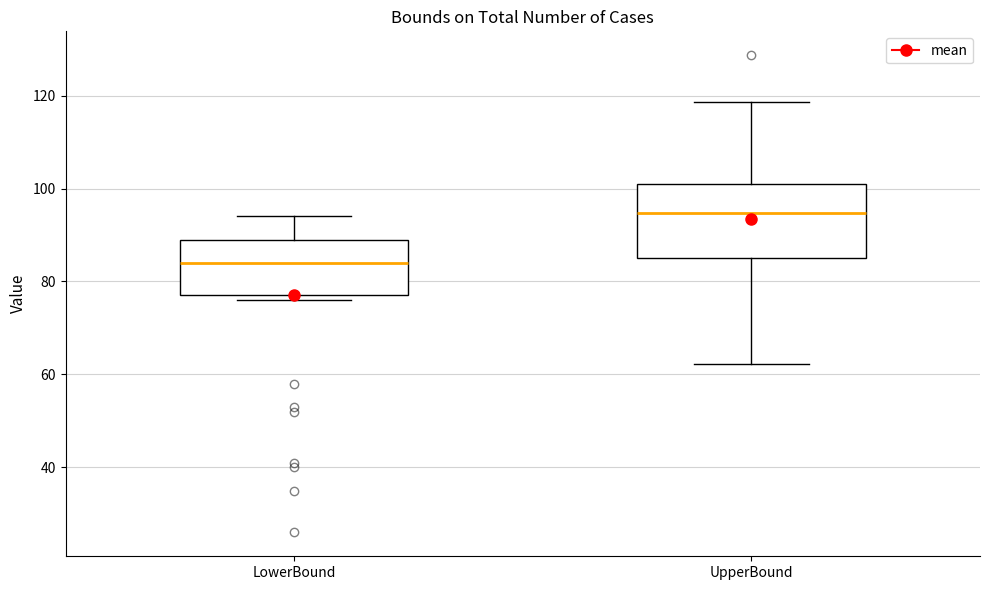

Reading left to right, read every box against the y-axis: the position of its median line, the range the box covers, and the ends of its whiskers. The values are not printed on the chart, so give them approximately, as read against the axis.

LowerBound: median 84, box 78 to 90, whiskers 76 to 94
UpperBound: median 94, box 86 to 100, whiskers 62 to 118